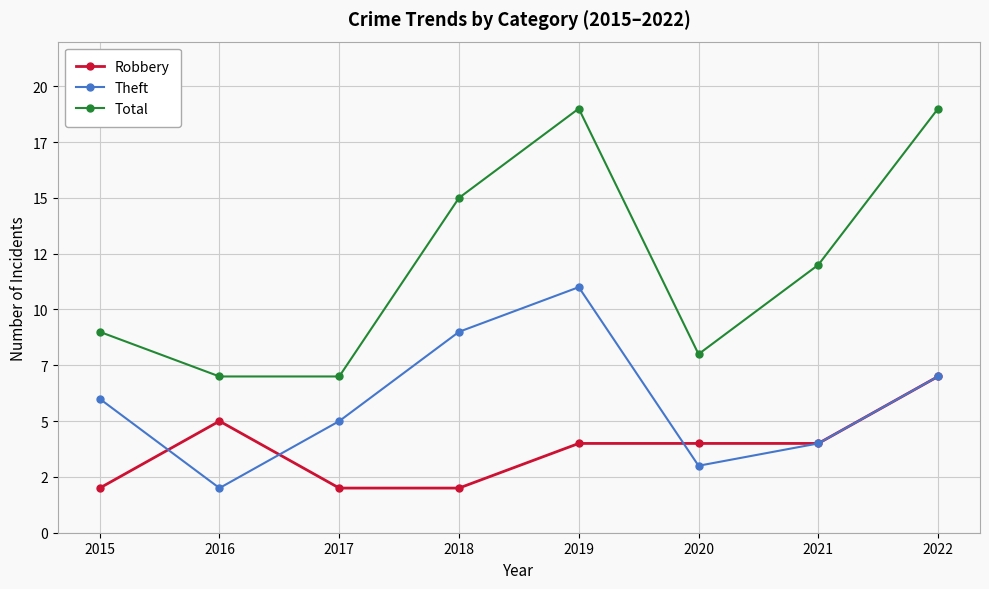

Which series has the largest total across all categories?

Total